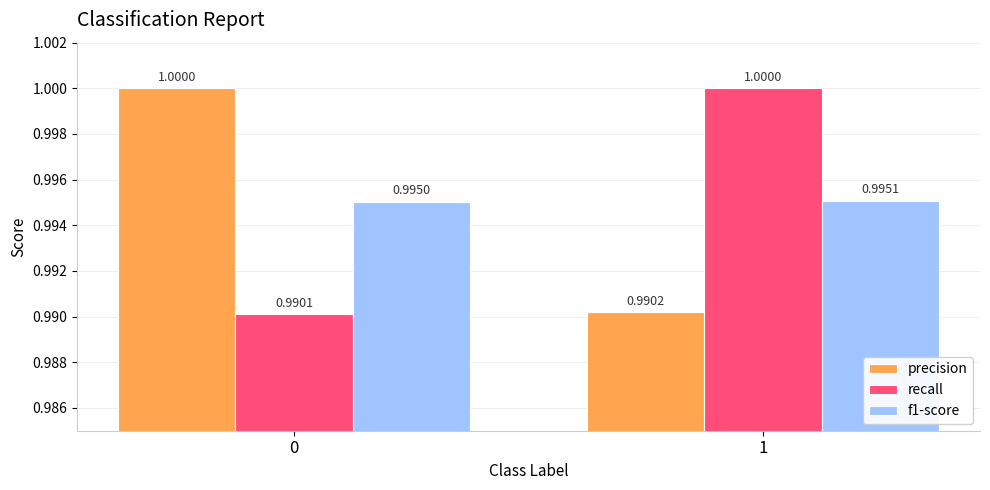

What are all the series names shown in the legend?

precision, recall, f1-score